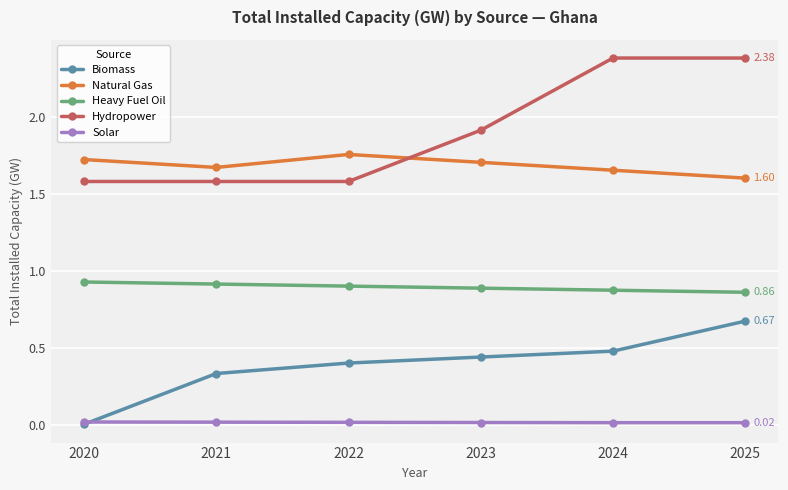

Which series changed the most between 2021 and 2022?

Natural Gas